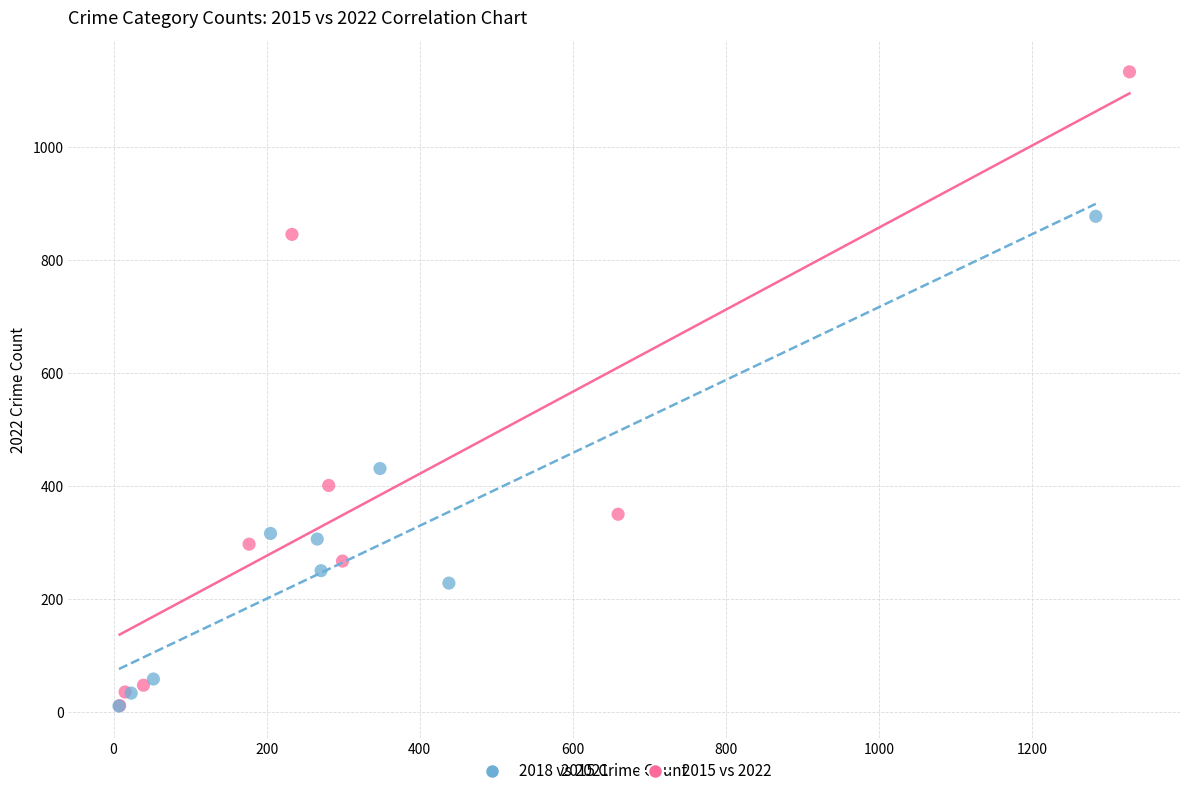

What are all the series names shown in the legend?

2018 vs 2021, 2015 vs 2022